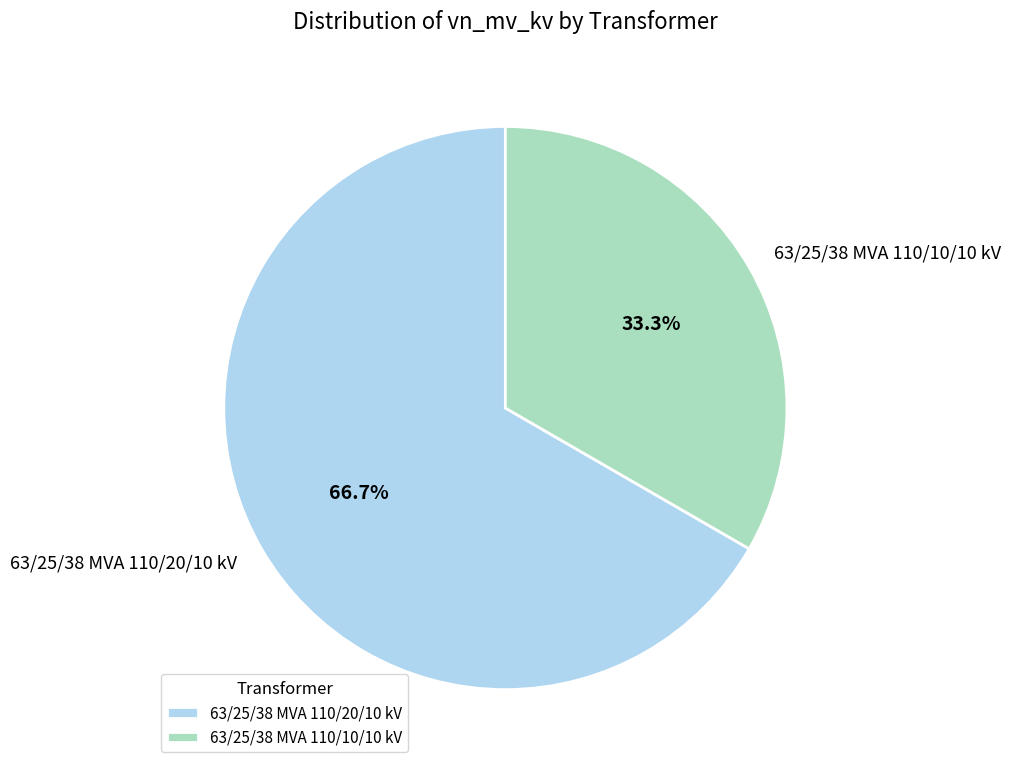

Is 63/25/38 MVA 110/20/10 kV the majority of the pie?

Yes